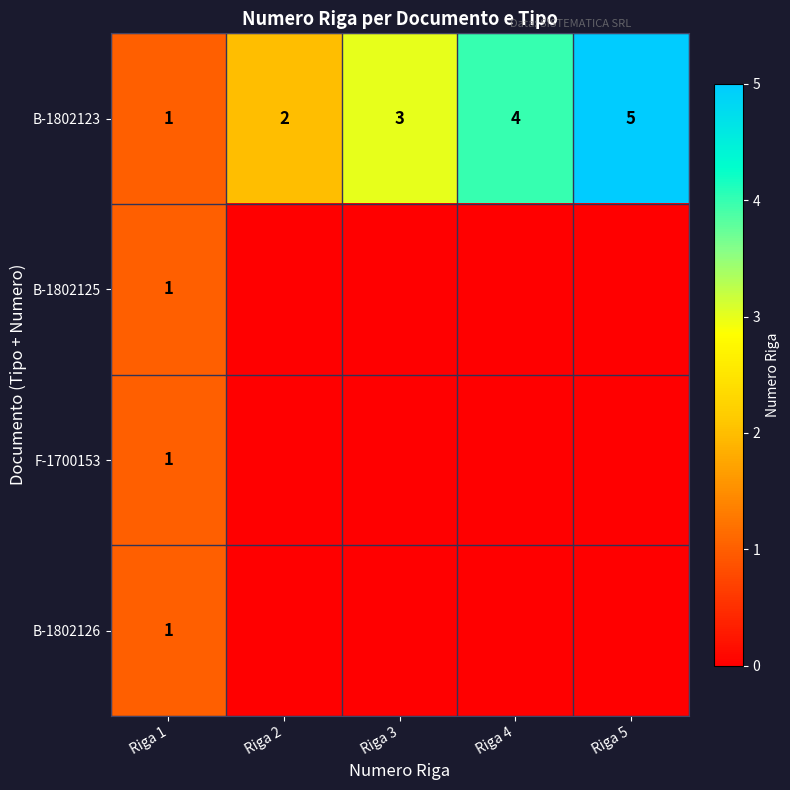

At which category is the sum across all series the highest?

Riga 5